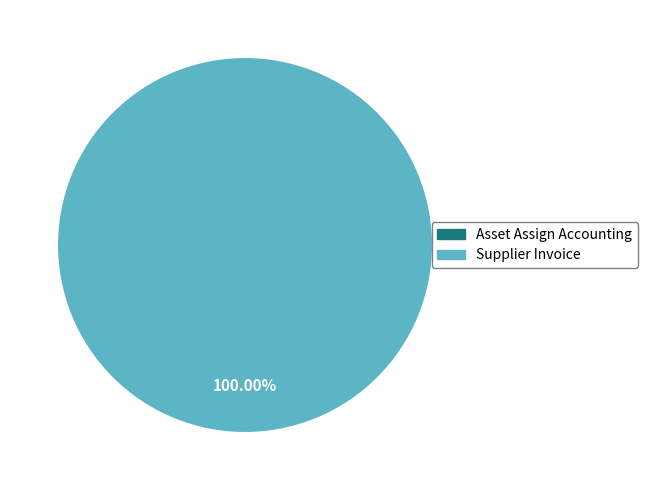

Which slice is the smallest?

Asset Assign Accounting